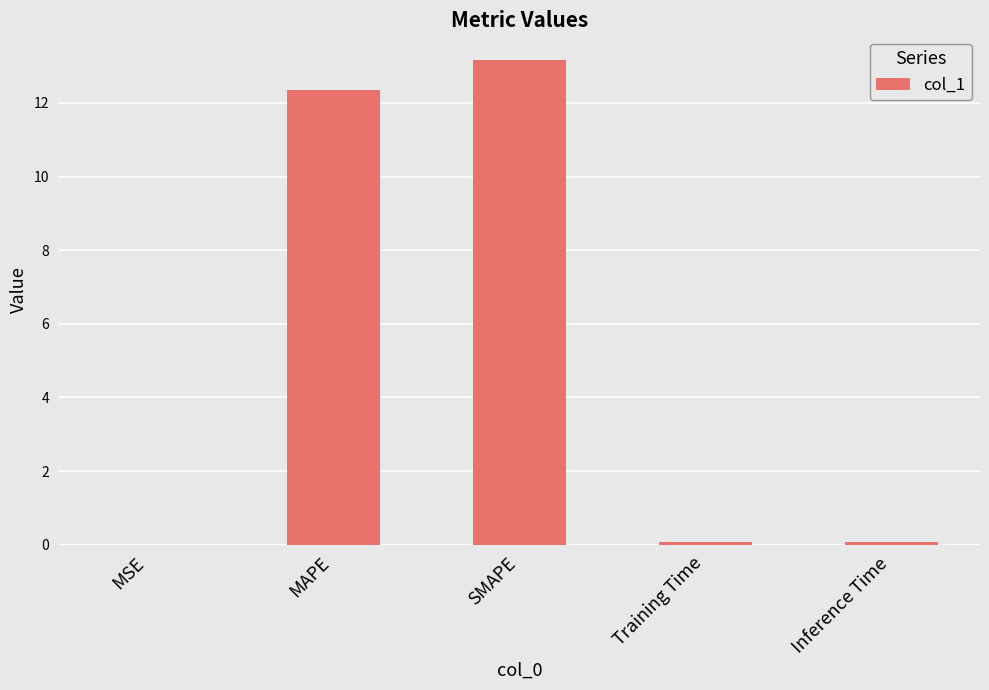

Are the bars horizontal?

No